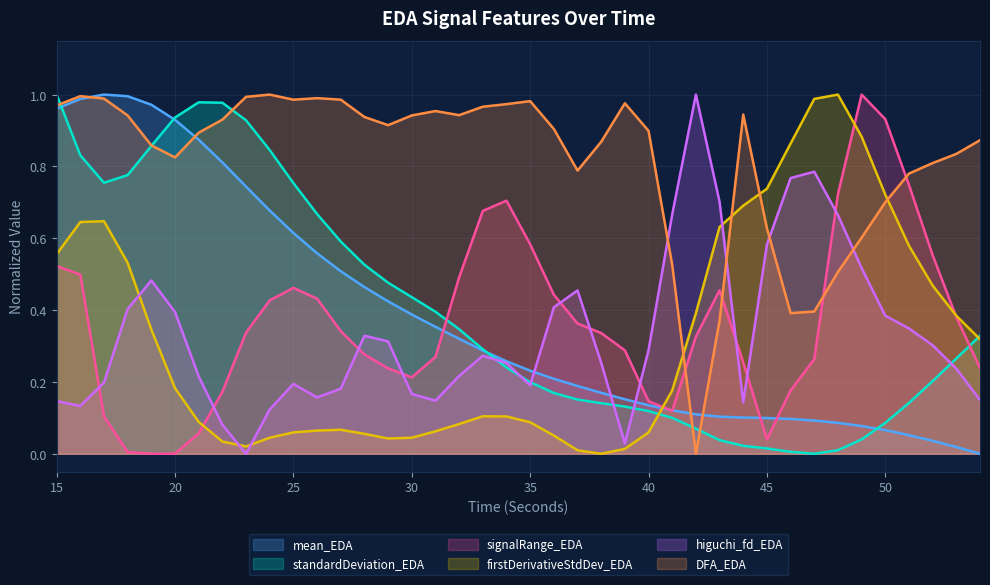

Where do DFA_EDA and mean_EDA first cross each other?

16 and 17